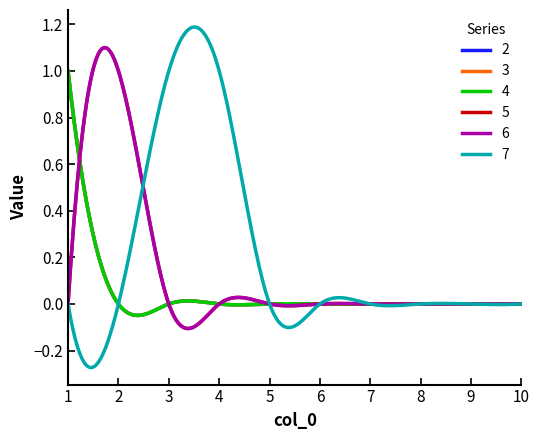

Does the chart display data point markers on the line(s)?

No